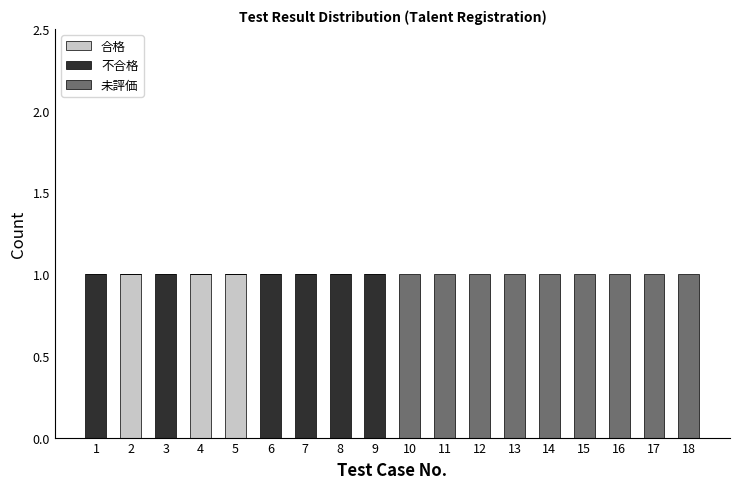

True or false: 合格 has a value of 0 at 7.

True